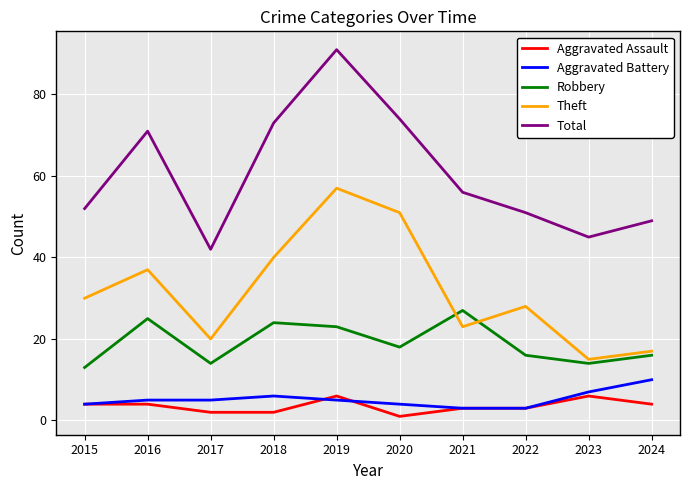

How many interior local valleys does the Robbery series have?

3